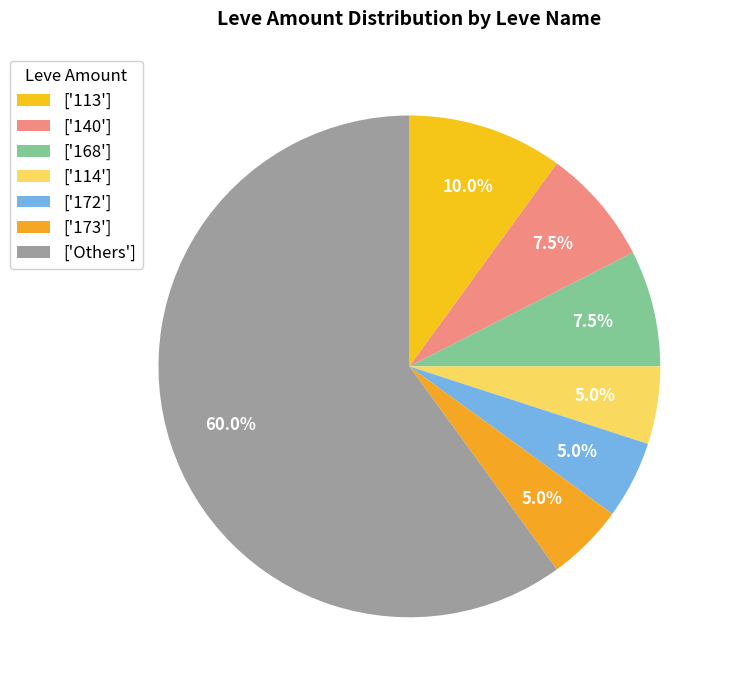

Count the number of slices in the pie.

7